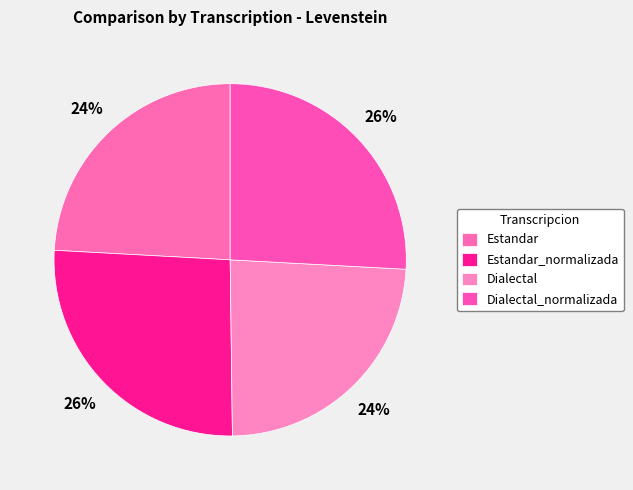

To the nearest percent, what is the difference between the largest and smallest slice percentages?

2%